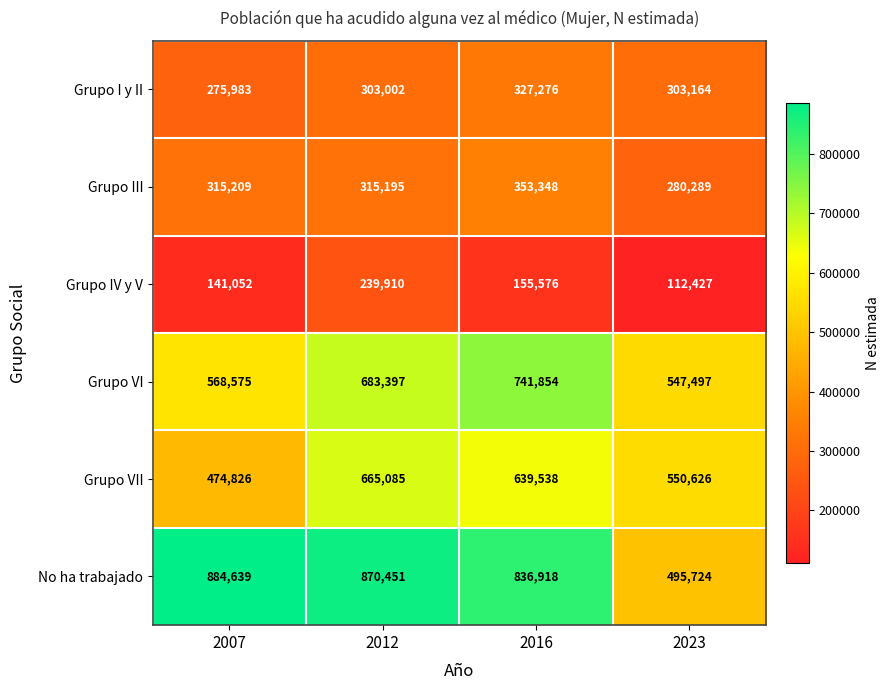

What is the highest value of the Grupo VI series?

741854